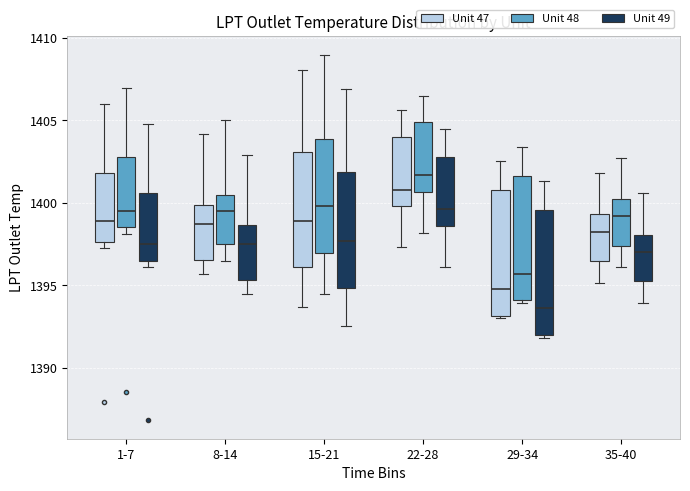

Which box has the lowest median line?

29-34 (Unit 49)